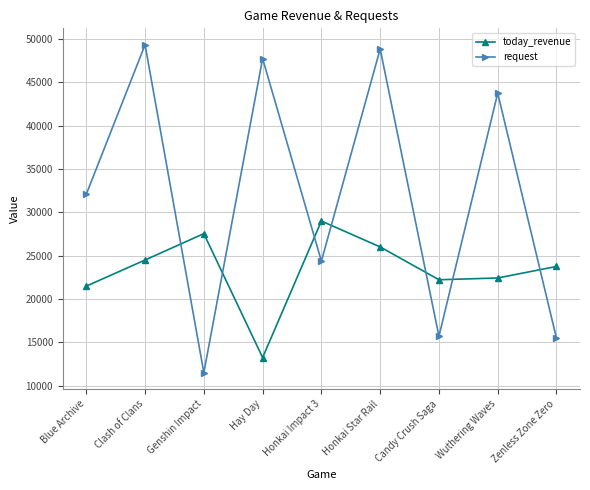

After their last crossing, which series has the higher values: request or today_revenue?

today_revenue